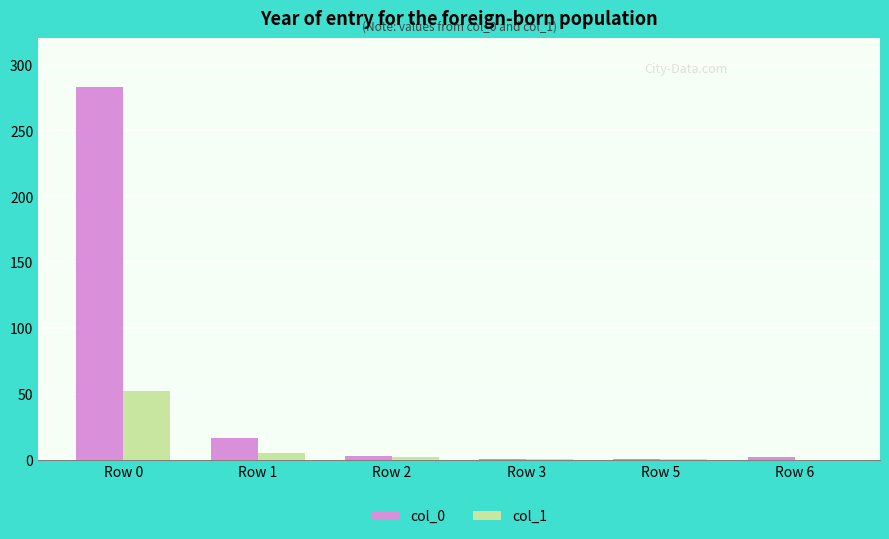

The col_0 series shows 283 at Row 0. True or false?

True